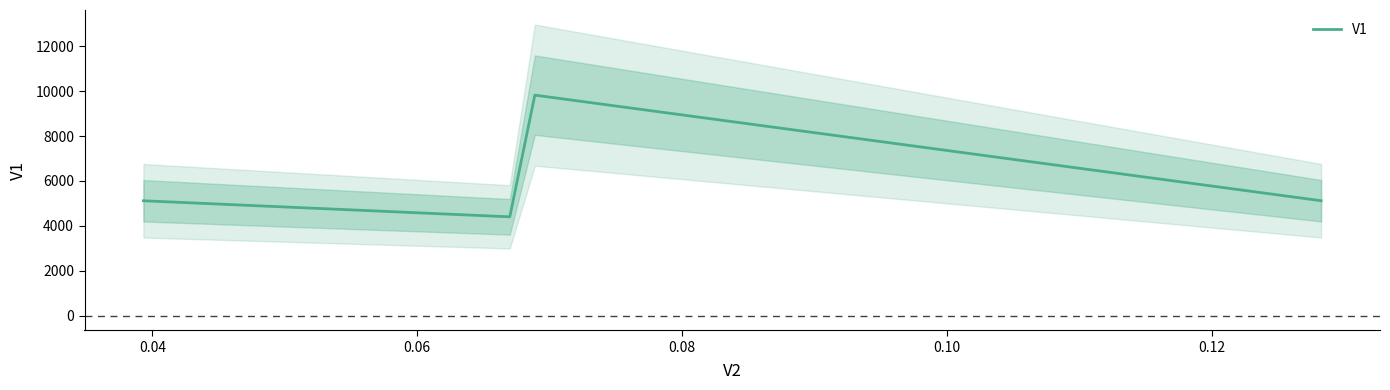

In V1, how many points are lower than both neighbors (excluding endpoints)?

1